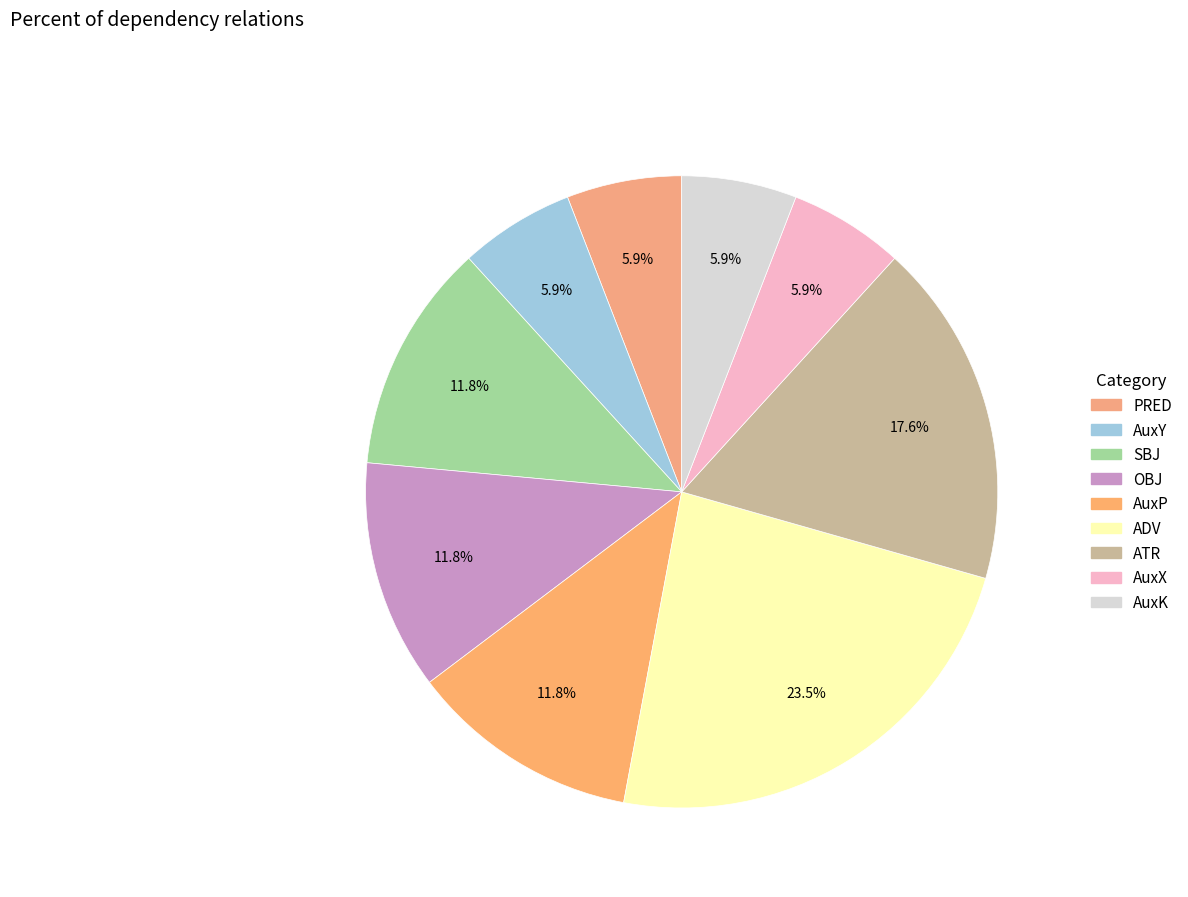

Do AuxK and SBJ together represent more than half of the pie?

No